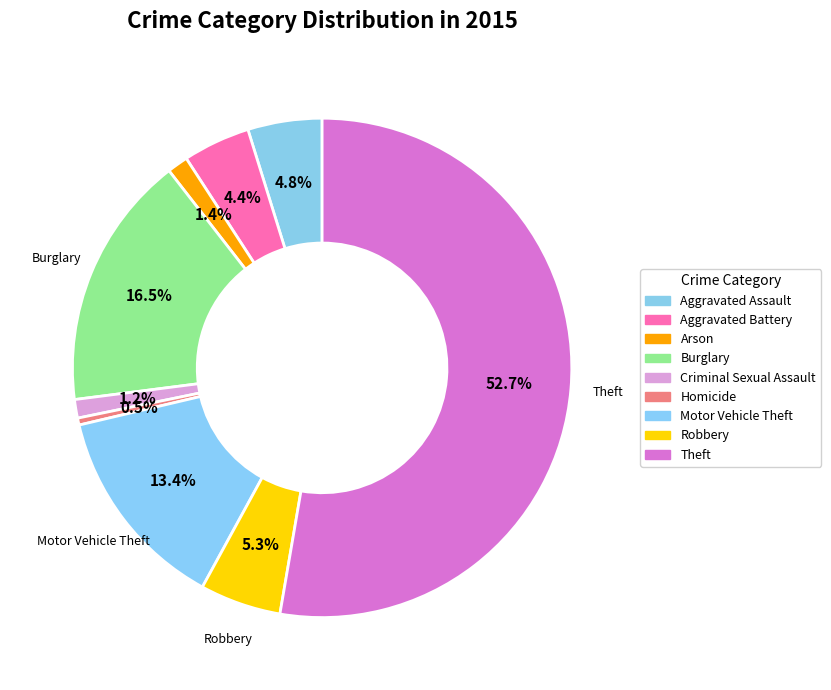

Which category has the smallest portion of the pie?

Homicide